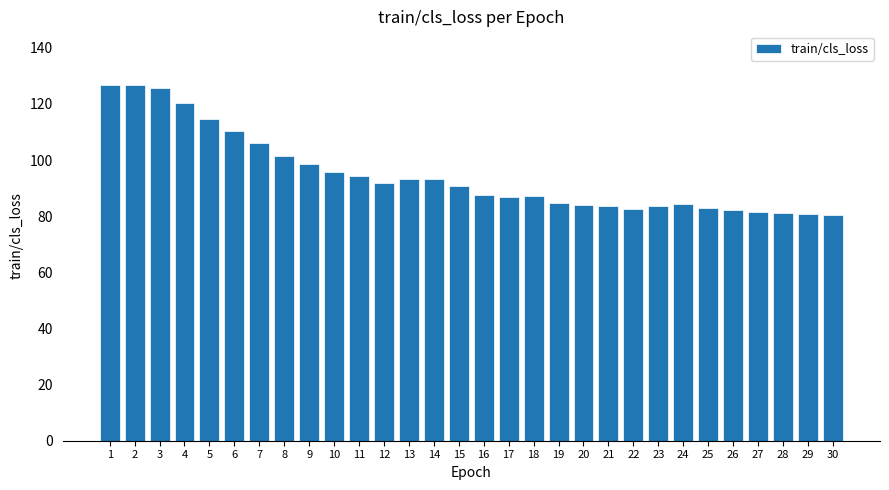

What is the sum of all values?

2843.3